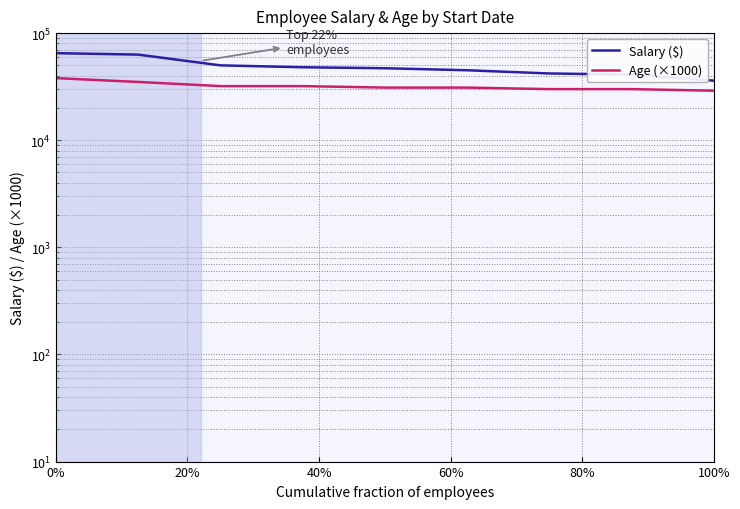

Between 80% and 100%, which series saw the biggest shift?

Salary ($)